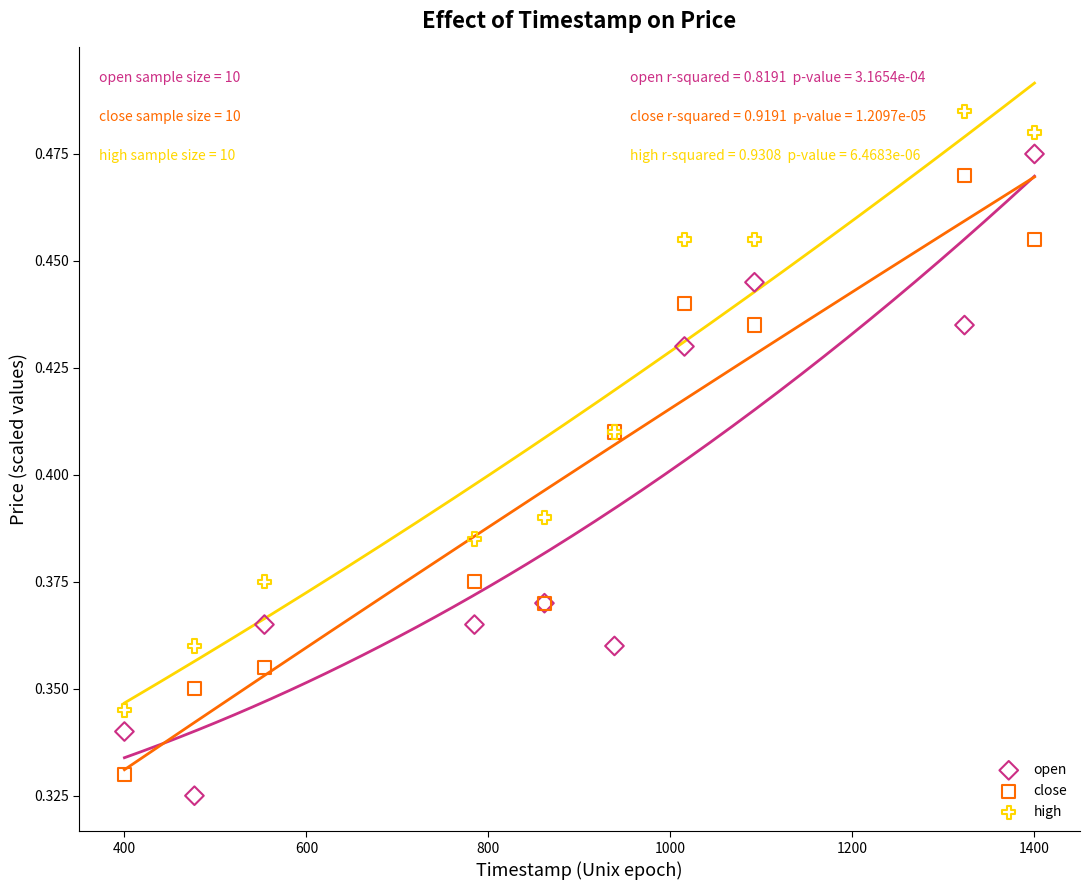

What are all the series names shown in the legend?

open, close, high